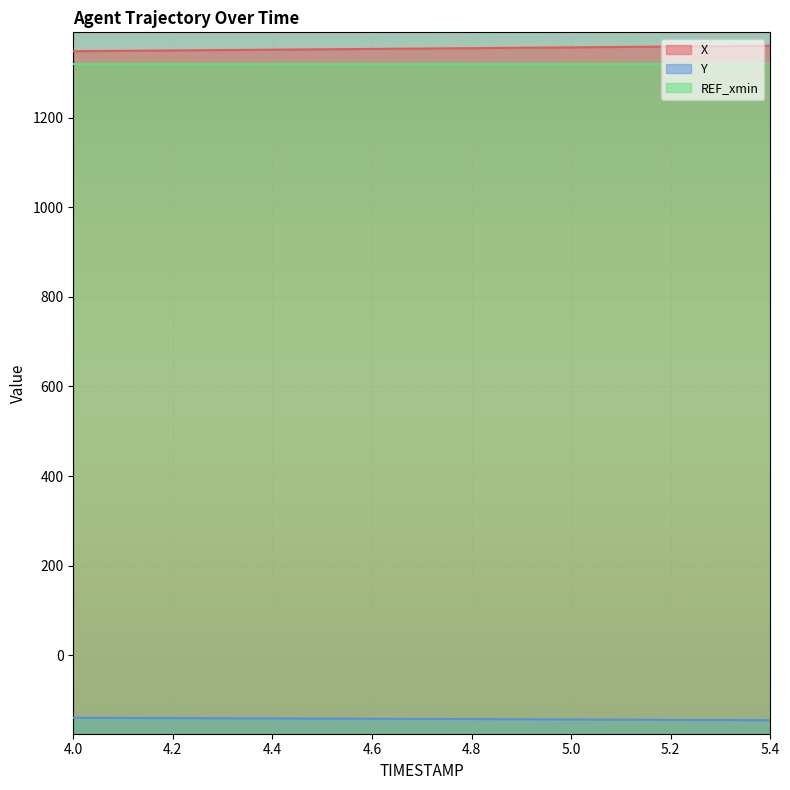

True or false: Y has more than 1 interior local peaks.

False